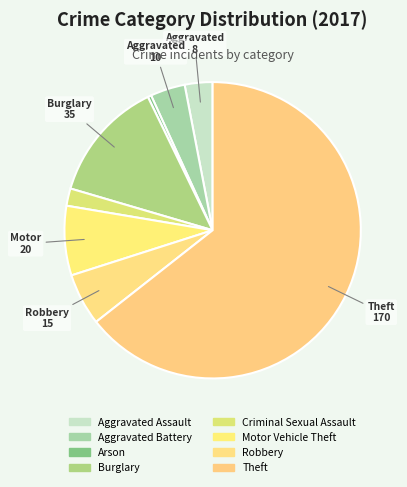

How many segments does this pie chart have?

8